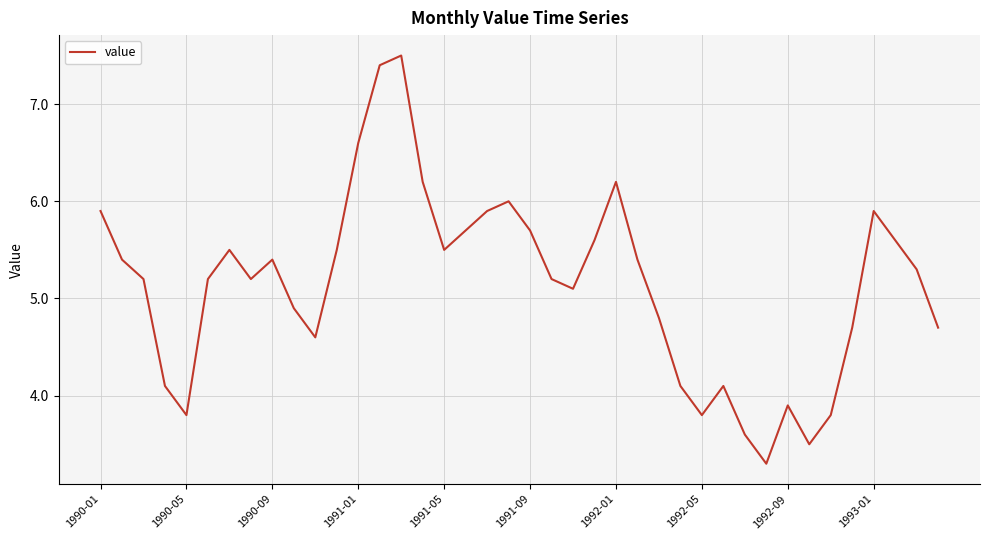

What is the maximum value shown in the chart?

7.5